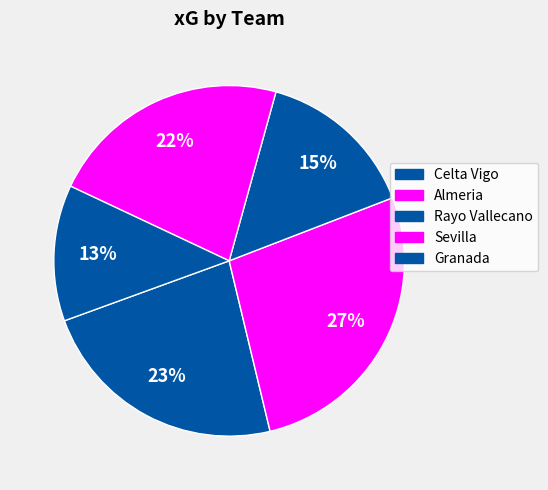

How many slices are in this pie chart?

5